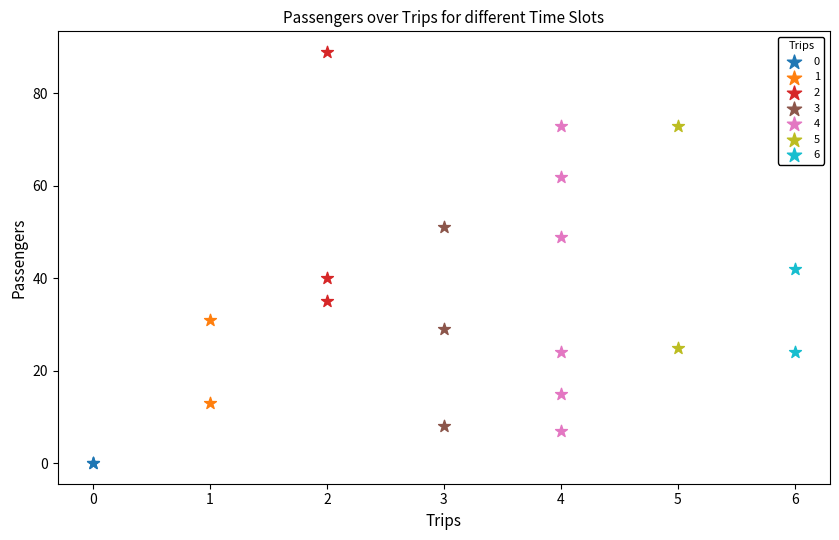

Which series contains the lowest Y value?

0